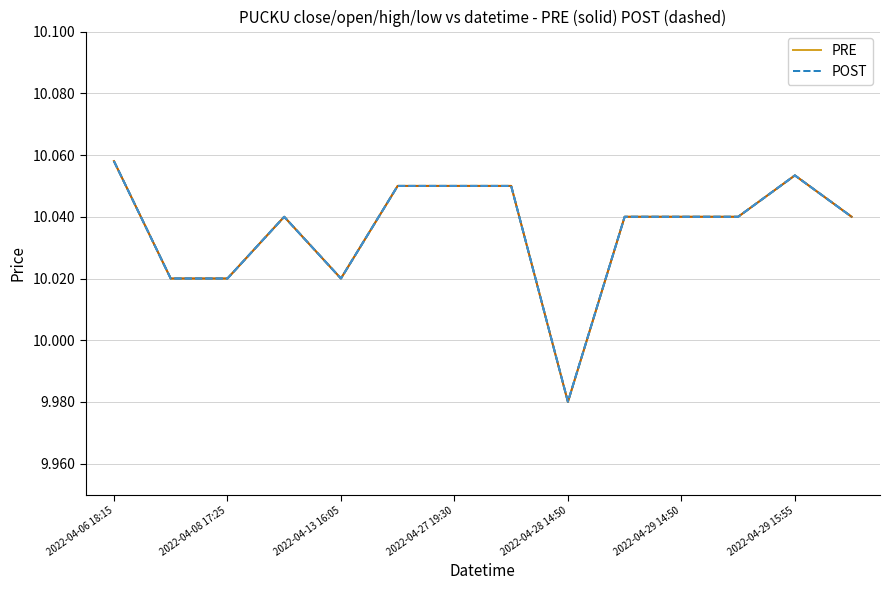

Which series has the widest spread of values?

PRE